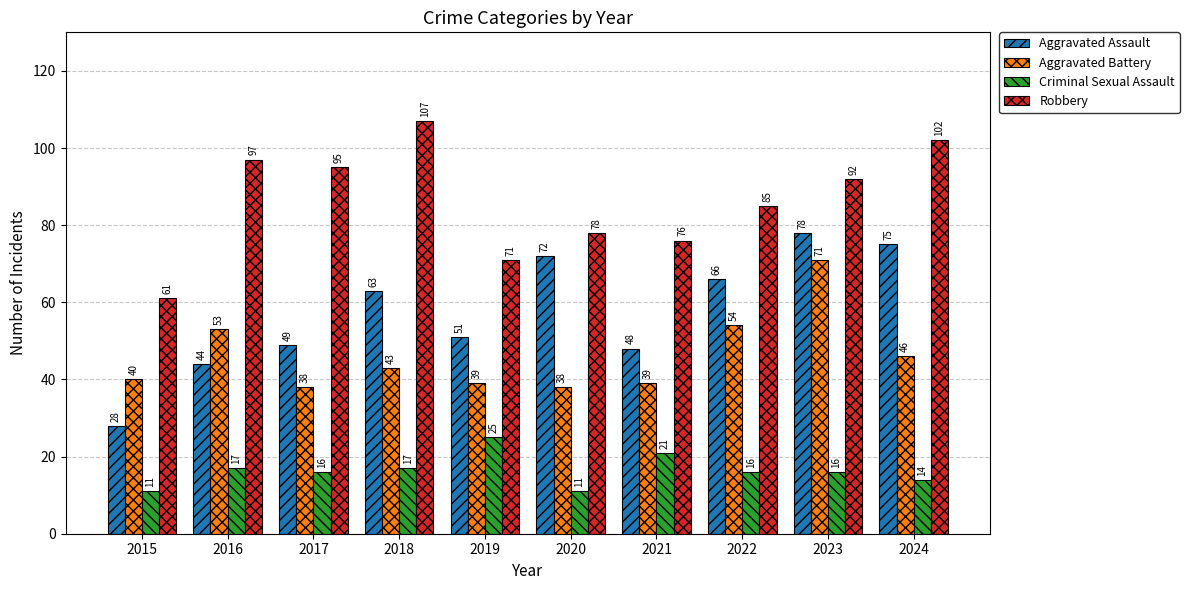

True or false: Aggravated Assault has a value of 120 at 2023.

False